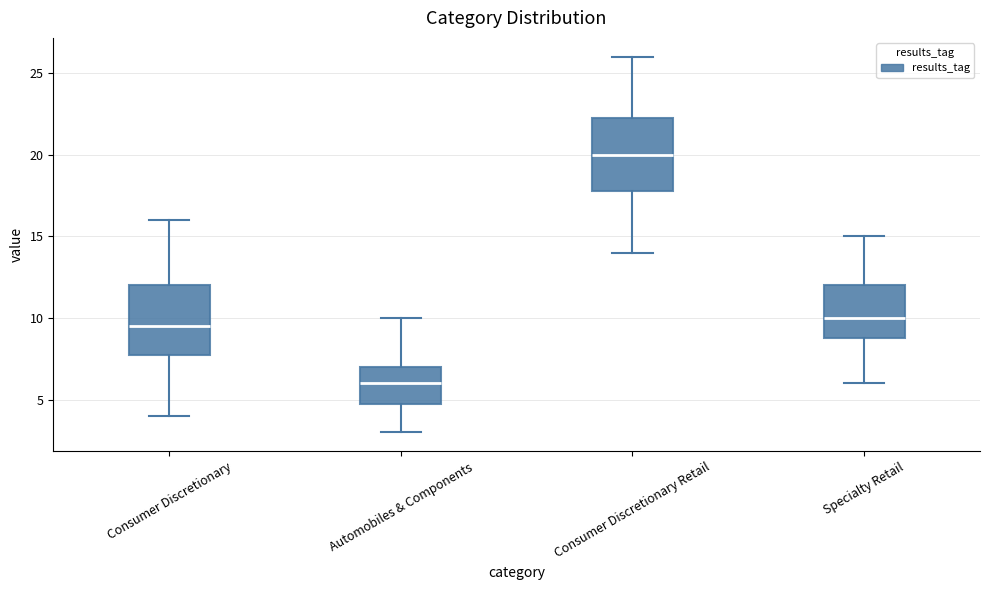

Which box has the lowest median line?

Automobiles & Components